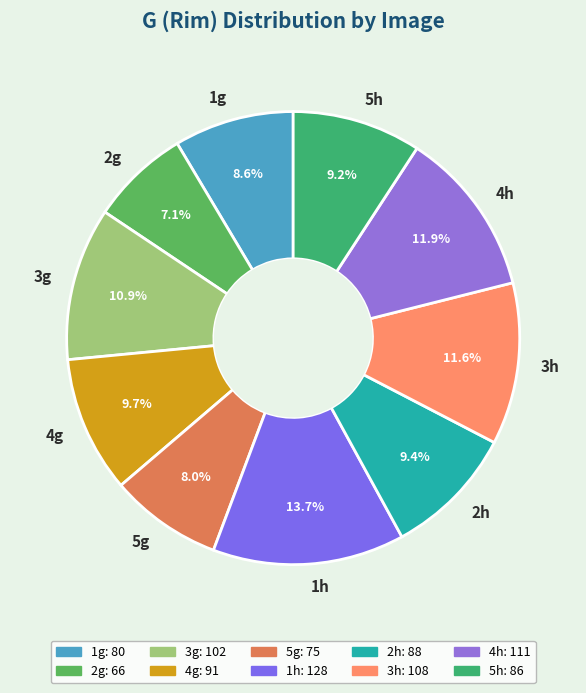

To the nearest percent, what percentage of the pie is 3h?

12%